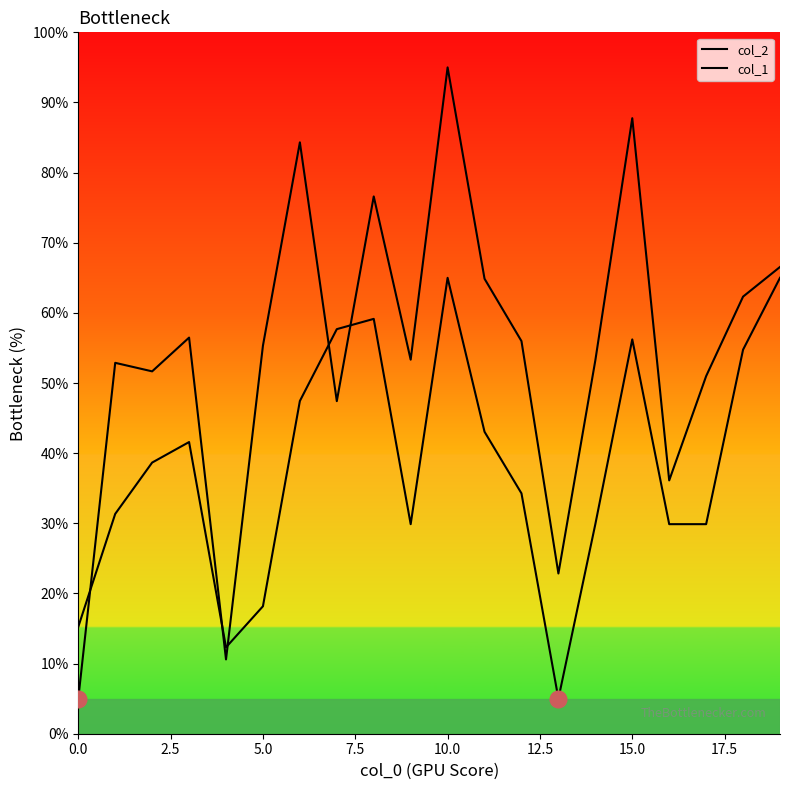

Reading left to right, what are all the values shown in this chart?

col_2: 5.0	52.9	51.7	56.5	10.6	55.3	84.3	47.4	76.6	53.3	95.0	64.9	56.0	22.8	53.2	87.8	36.1	51.0	62.3	66.5
col_1: 15.2	31.3	38.7	41.6	12.3	18.2	47.4	57.7	59.1	29.9	65.0	43.0	34.3	5.0	29.9	56.2	29.9	29.9	54.8	65.0